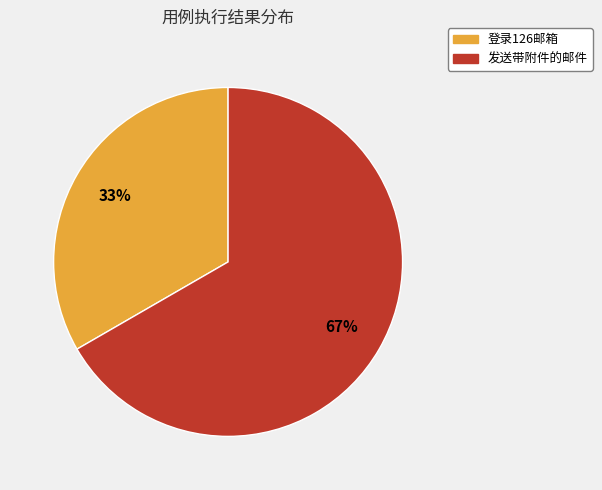

Is the sum of 登录126邮箱 and 发送带附件的邮件 greater than half?

Yes